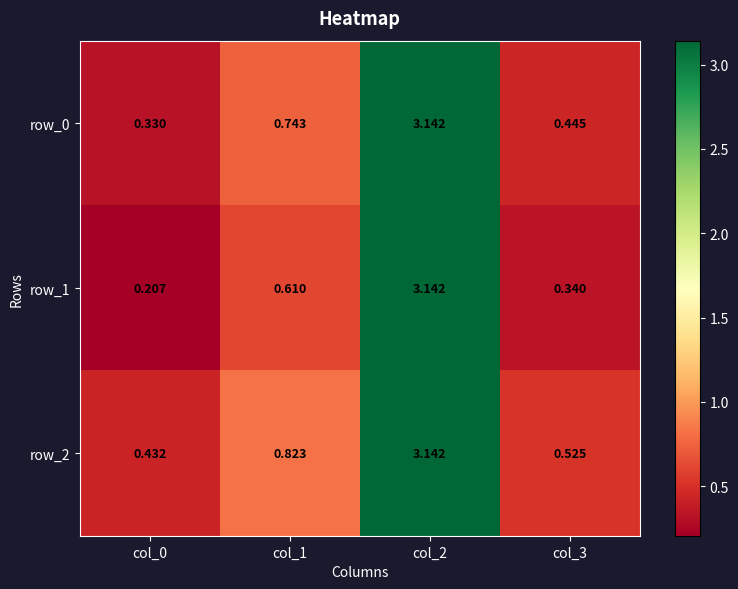

Is the value of row_1 at col_2 greater than the value of row_2 at col_1?

Yes